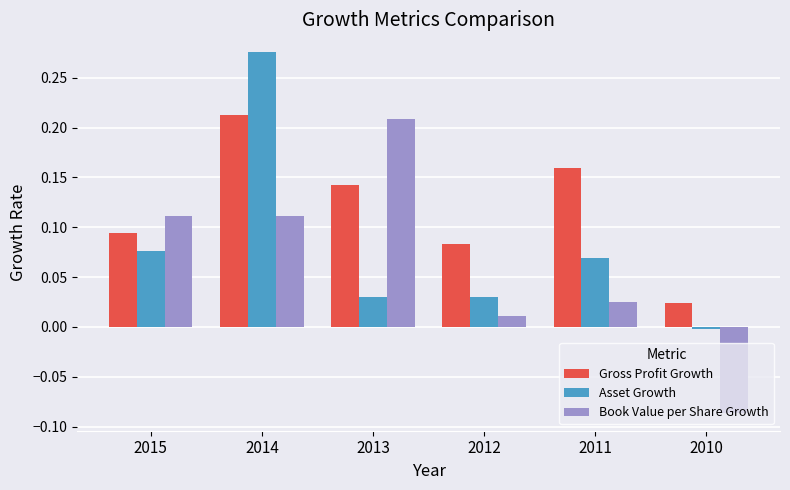

Rank the series at 2014 from highest to lowest value.

Asset Growth, Gross Profit Growth, Book Value per Share Growth